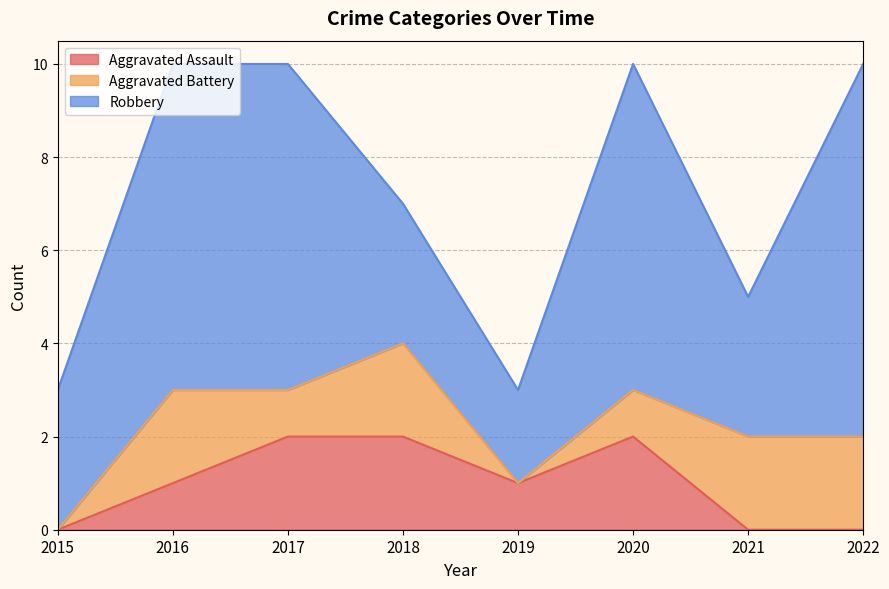

How many series are shown in this chart?

3